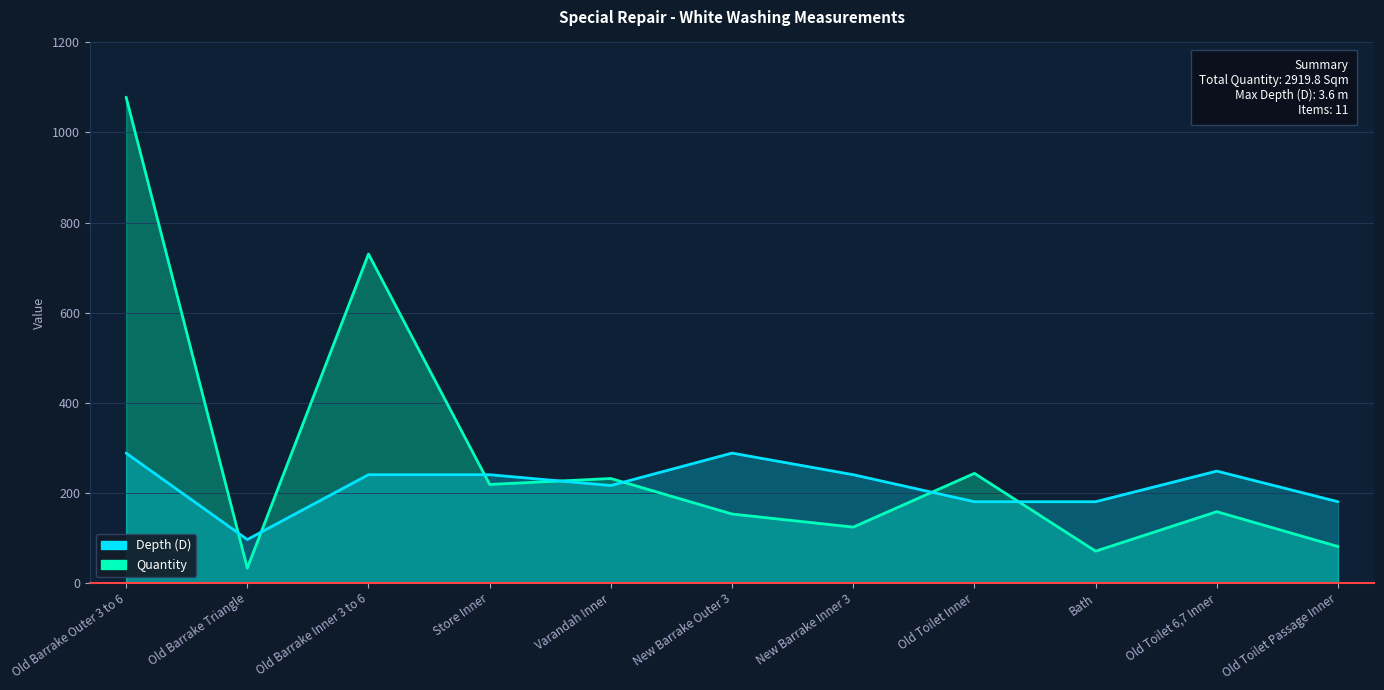

What is the label of the 1st point from the left?

Old Barrake Outer 3 to 6